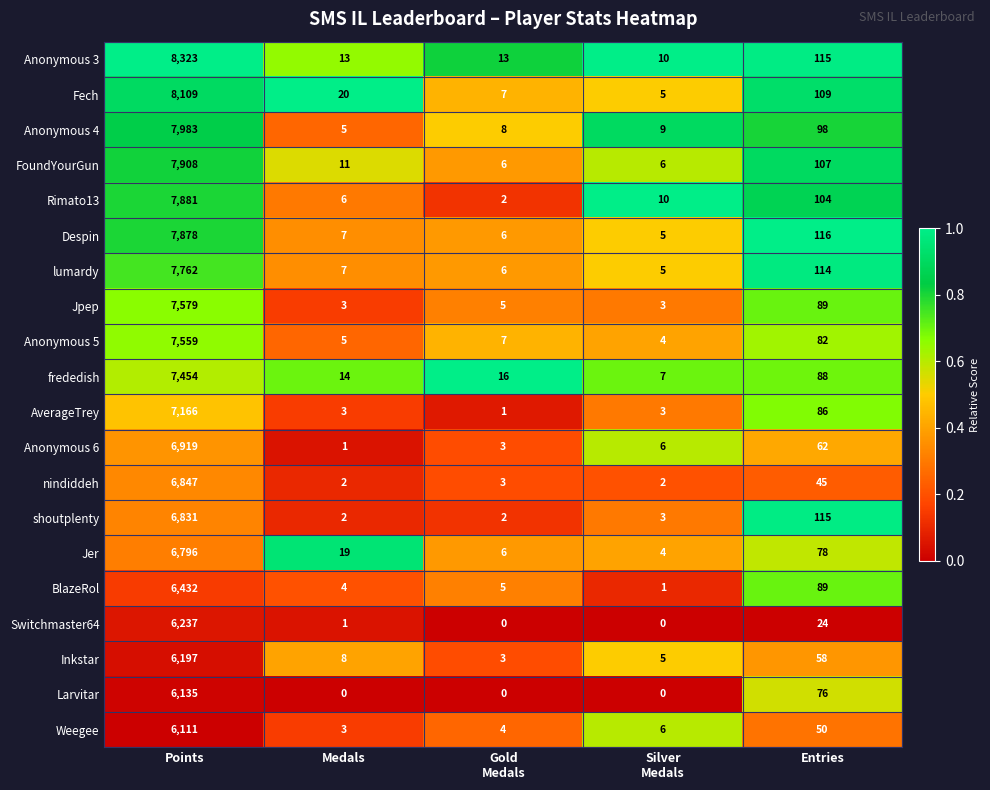

Where is BlazeRol nearest to the value 3216?

Entries